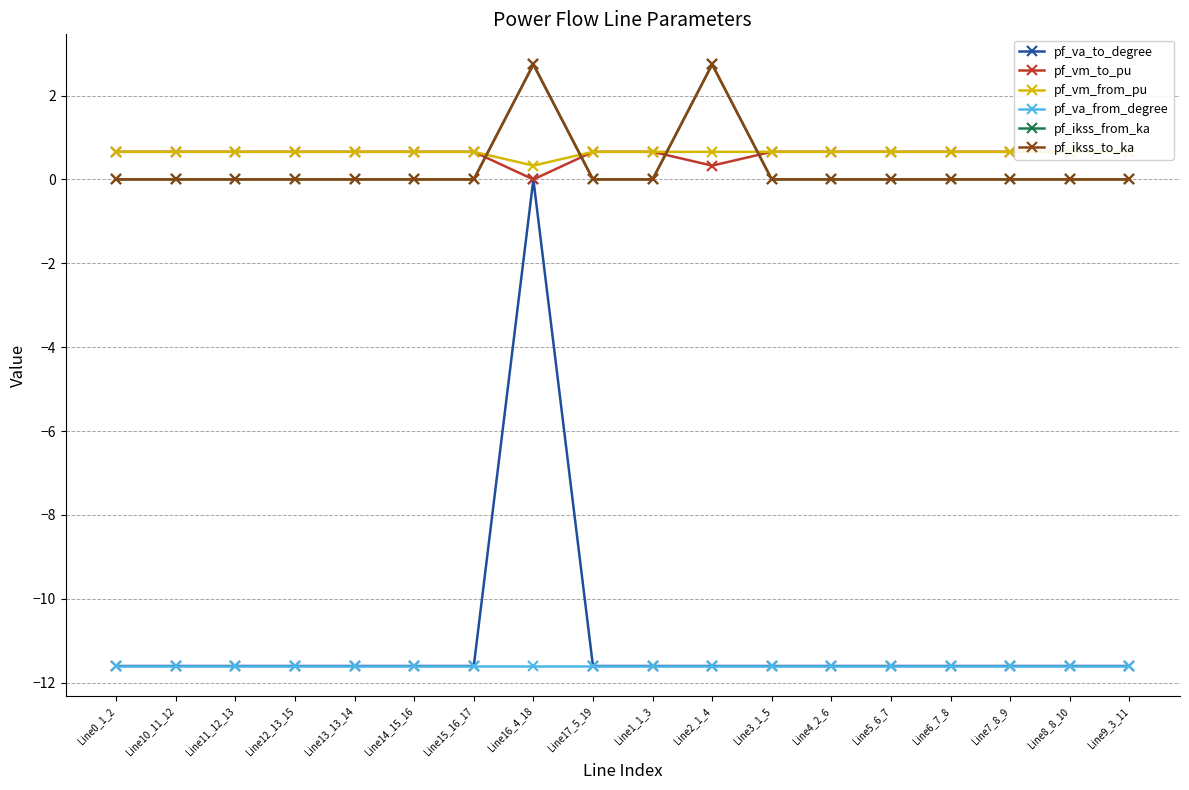

Rank the series at Line7_8_9 from lowest to highest value.

pf_va_from_degree, pf_va_to_degree, pf_ikss_from_ka, pf_ikss_to_ka, pf_vm_from_pu, pf_vm_to_pu